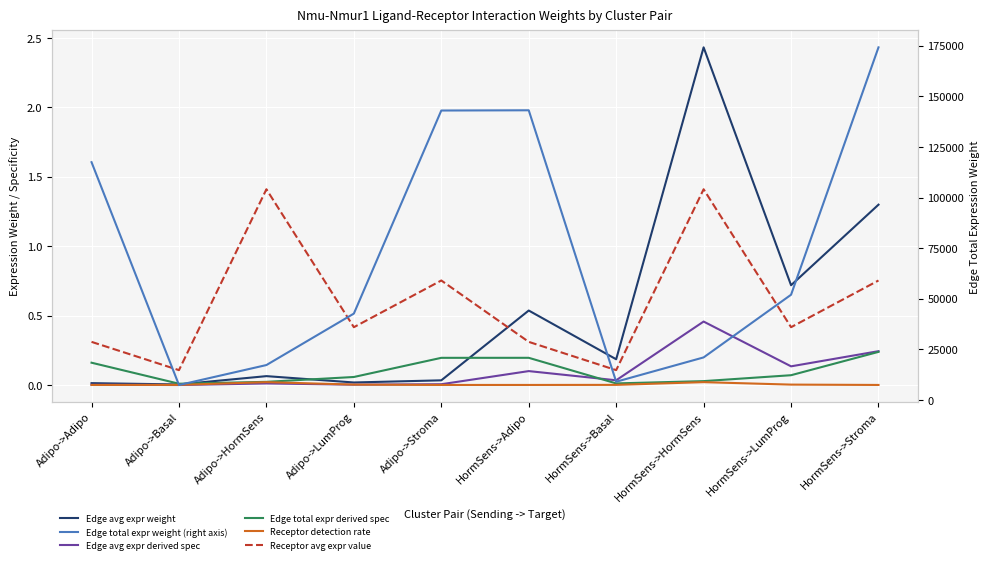

Reading left to right, what are all the values shown in this chart?

Edge avg expr weight: Adipo->Adipo=0.0	Adipo->Basal=0.0	Adipo->HormSens=0.1	Adipo->LumProg=0.0	Adipo->Stroma=0.0	HormSens->Adipo=0.5	HormSens->Basal=0.2	HormSens->HormSens=2.4	HormSens->LumProg=0.7	HormSens->Stroma=1.3
Edge avg expr derived spec: Adipo->Adipo=0.0	Adipo->Basal=0.0	Adipo->HormSens=0.0	Adipo->LumProg=0.0	Adipo->Stroma=0.0	HormSens->Adipo=0.1	HormSens->Basal=0.0	HormSens->HormSens=0.5	HormSens->LumProg=0.1	HormSens->Stroma=0.2
Edge total expr derived spec: Adipo->Adipo=0.2	Adipo->Basal=0.0	Adipo->HormSens=0.0	Adipo->LumProg=0.1	Adipo->Stroma=0.2	HormSens->Adipo=0.2	HormSens->Basal=0.0	HormSens->HormSens=0.0	HormSens->LumProg=0.1	HormSens->Stroma=0.2
Receptor detection rate: Adipo->Adipo=0.0	Adipo->Basal=0.0	Adipo->HormSens=0.0	Adipo->LumProg=0.0	Adipo->Stroma=0.0	HormSens->Adipo=0.0	HormSens->Basal=0.0	HormSens->HormSens=0.0	HormSens->LumProg=0.0	HormSens->Stroma=0.0
Receptor avg expr value: Adipo->Adipo=0.3	Adipo->Basal=0.1	Adipo->HormSens=1.4	Adipo->LumProg=0.4	Adipo->Stroma=0.8	HormSens->Adipo=0.3	HormSens->Basal=0.1	HormSens->HormSens=1.4	HormSens->LumProg=0.4	HormSens->Stroma=0.8
Edge total expr weight: Adipo->Adipo=117442.3	Adipo->Basal=7409.3	Adipo->HormSens=17268.5	Adipo->LumProg=42676.6	Adipo->Stroma=142952.8	HormSens->Adipo=143066.4	HormSens->Basal=9025.9	HormSens->HormSens=21036.2	HormSens->LumProg=51988.0	HormSens->Stroma=174142.9